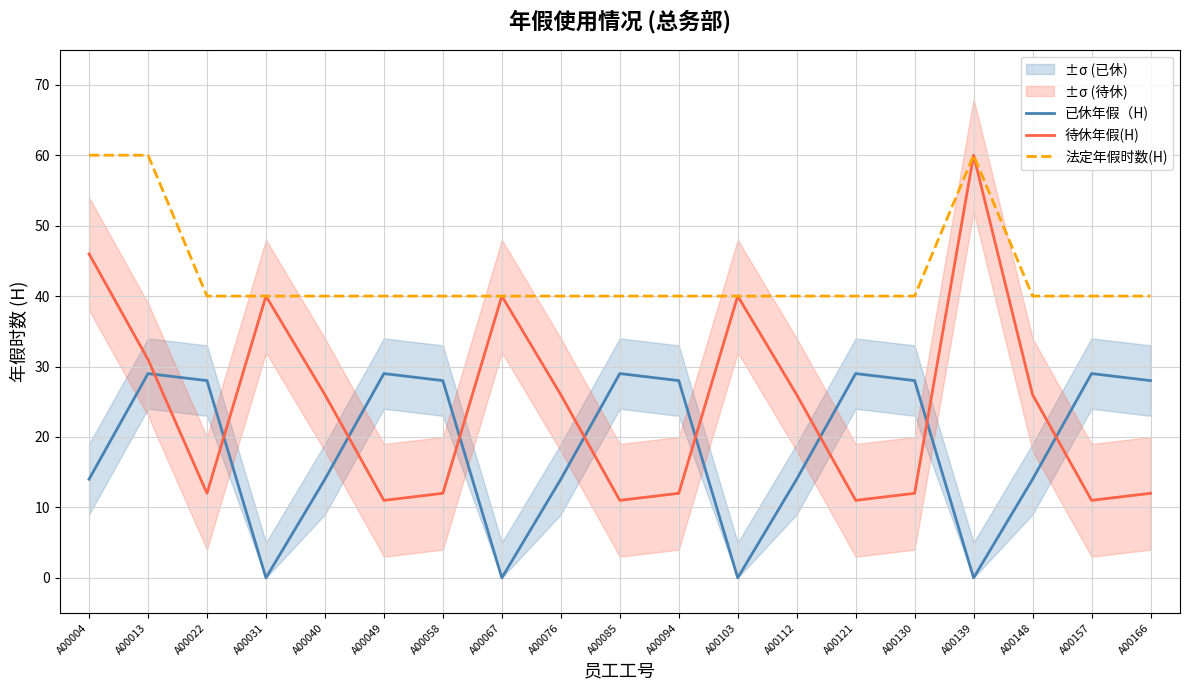

What is the value of the 已休年假（H) point at the 3rd from the left?

28